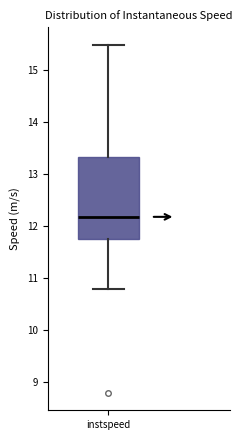

Transcribe this box plot: give where the median line is, the range the box spans, and where the two whiskers end, as read against the y-axis. The values are not printed on the chart, so give them approximately, as read against the axis.

median 12.2, box 11.8 to 13.3, whiskers 10.8 to 15.5